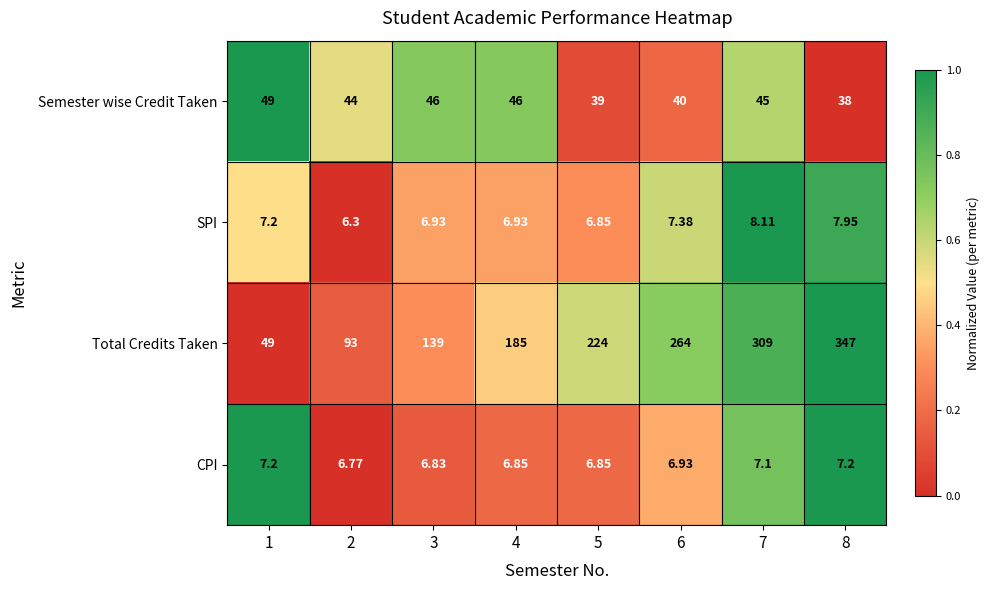

Which series has the largest total across all categories?

Total Credits Taken